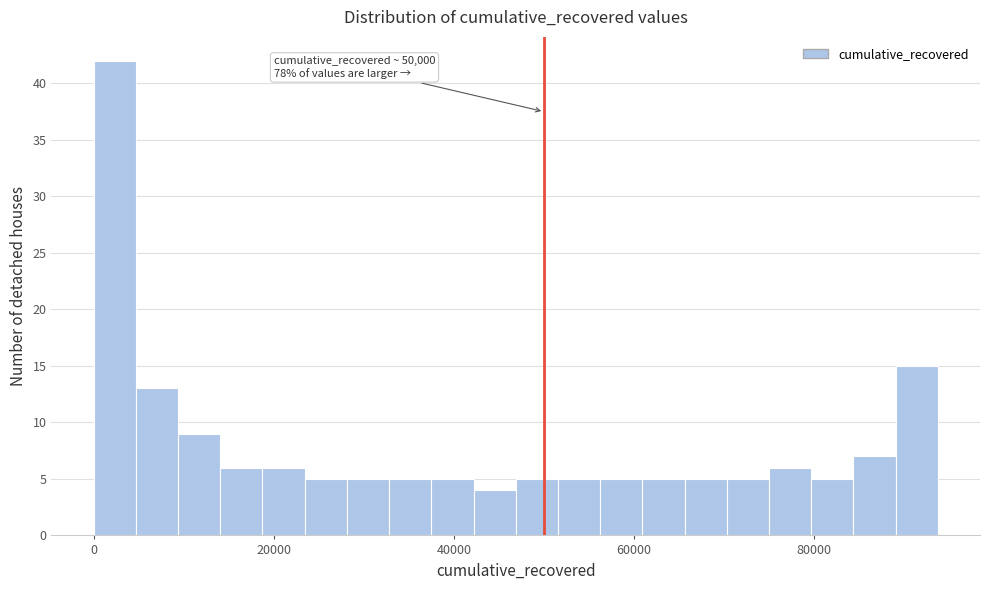

Around what value on the x-axis is the tallest bar? Give the approximate position of its centre, as read against the axis.

2000